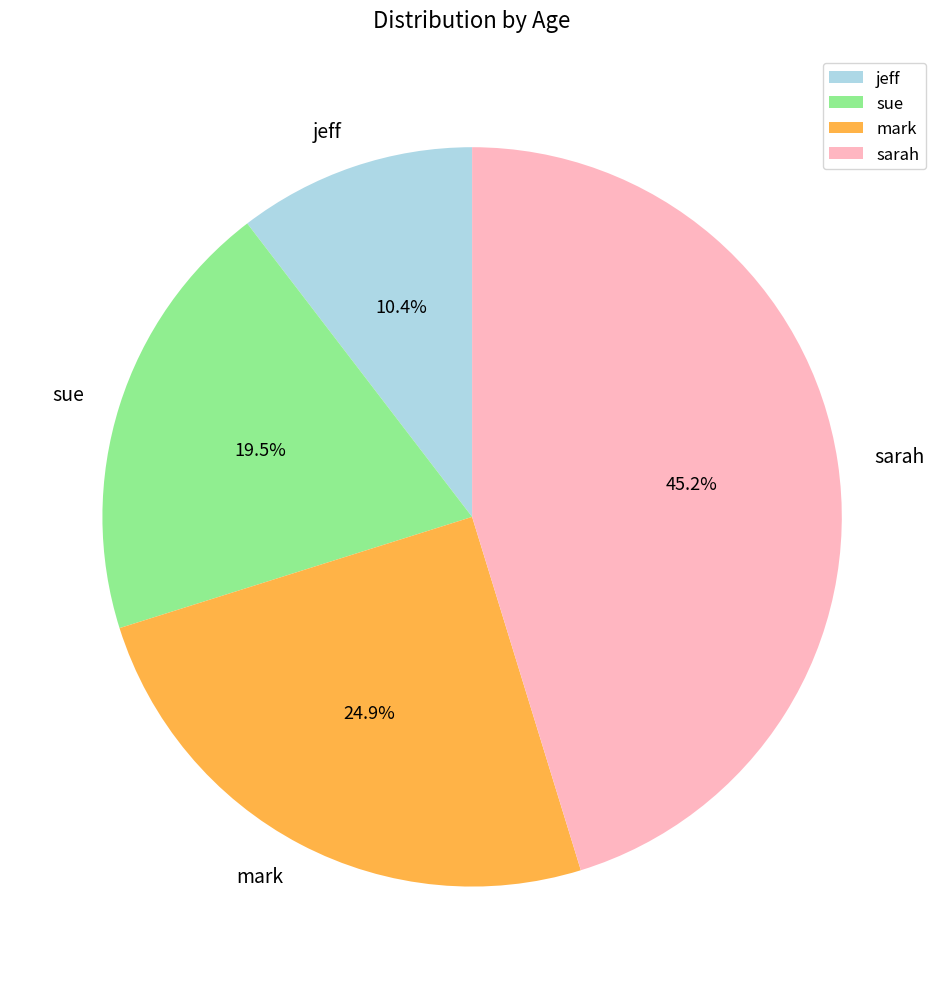

Is there any slice that represents more than half of the pie?

No